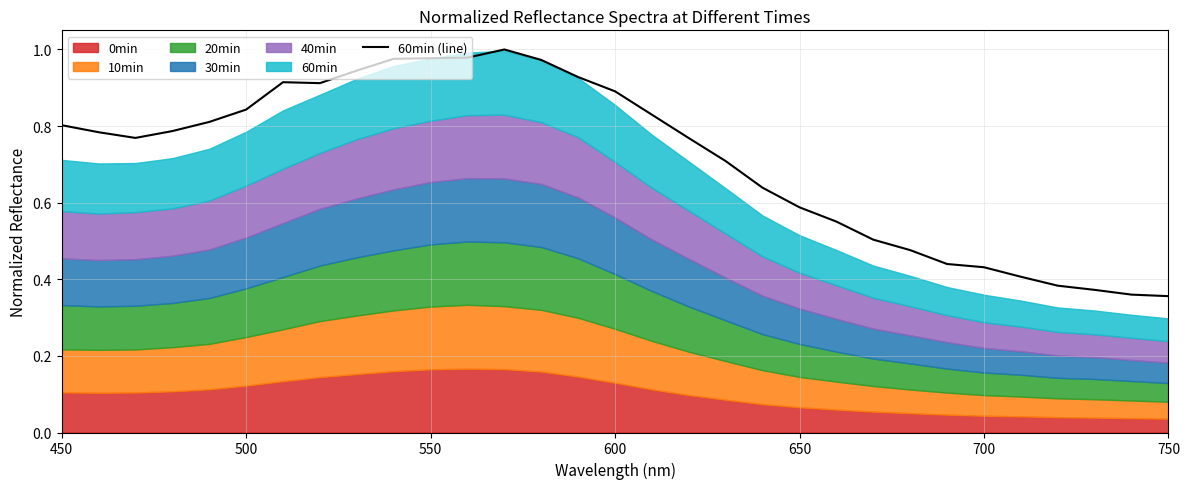

What is the sum of all values?

22.1